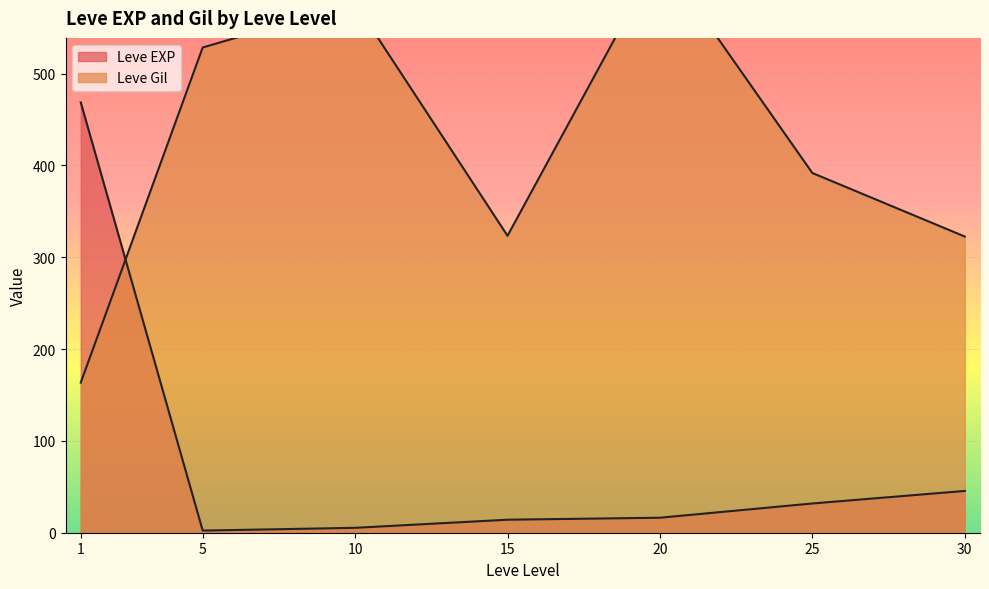

The Leve EXP series shows 25 at 15. True or false?

False